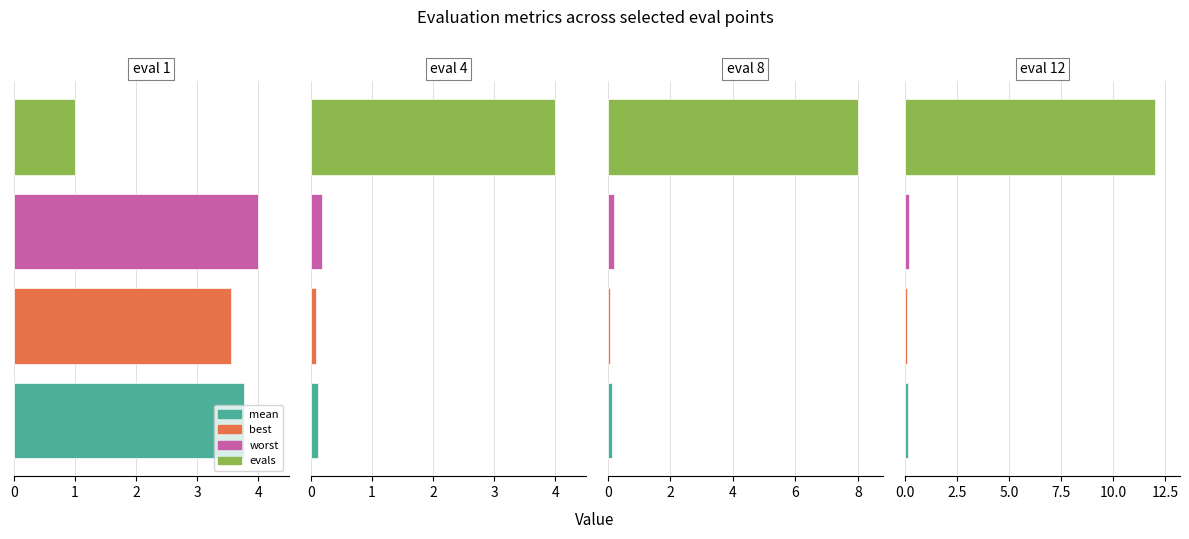

Are the bars grouped side by side (vs. stacked)?

Yes